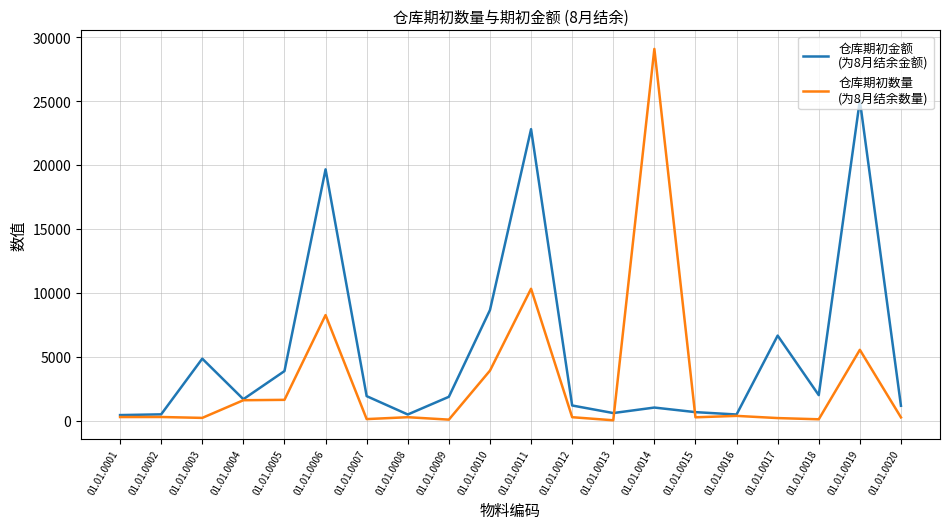

What is the spread (max minus min) of values at 01.01.0005?

2249.4